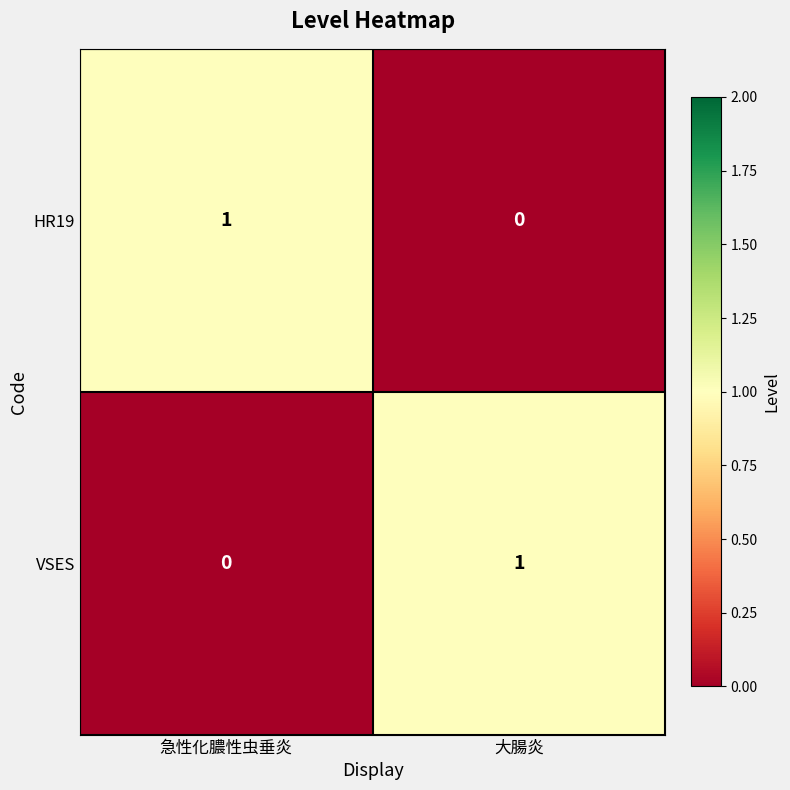

Reading left to right, list all the values displayed in this chart.

HR19: 1	0
VSES: 0	1